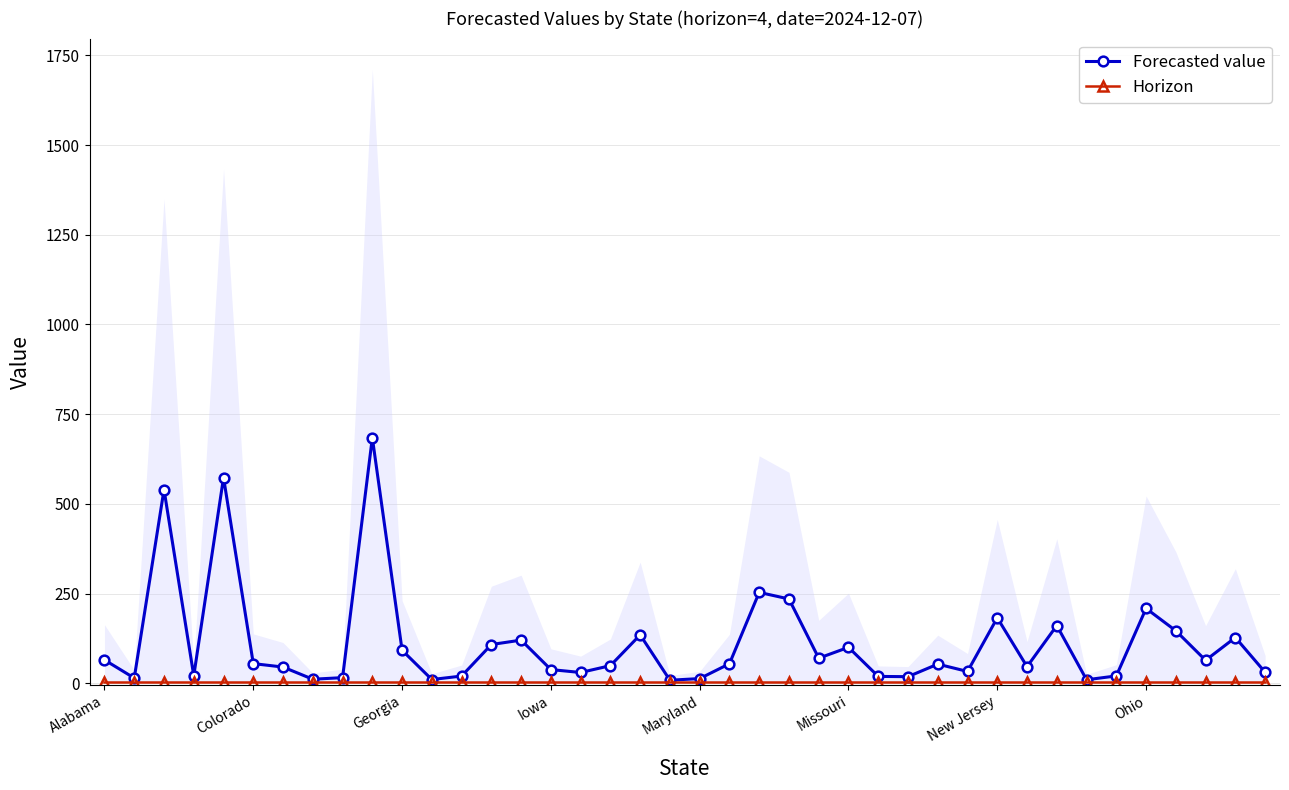

Which series has the widest spread of values?

Forecasted value